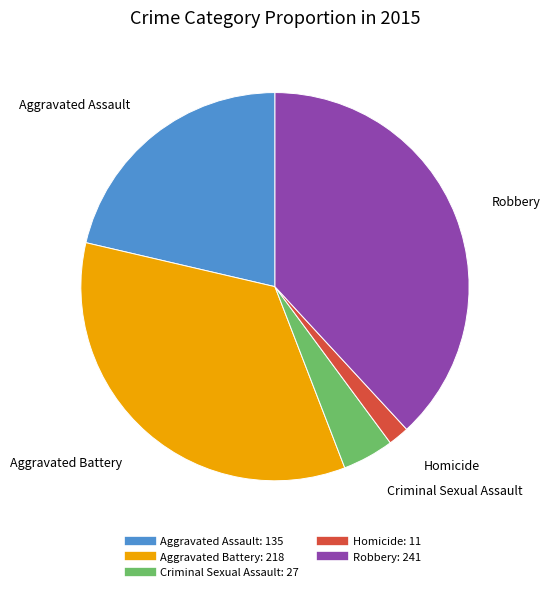

Rank the categories by value from lowest to highest.

Homicide, Criminal Sexual Assault, Aggravated Assault, Aggravated Battery, Robbery